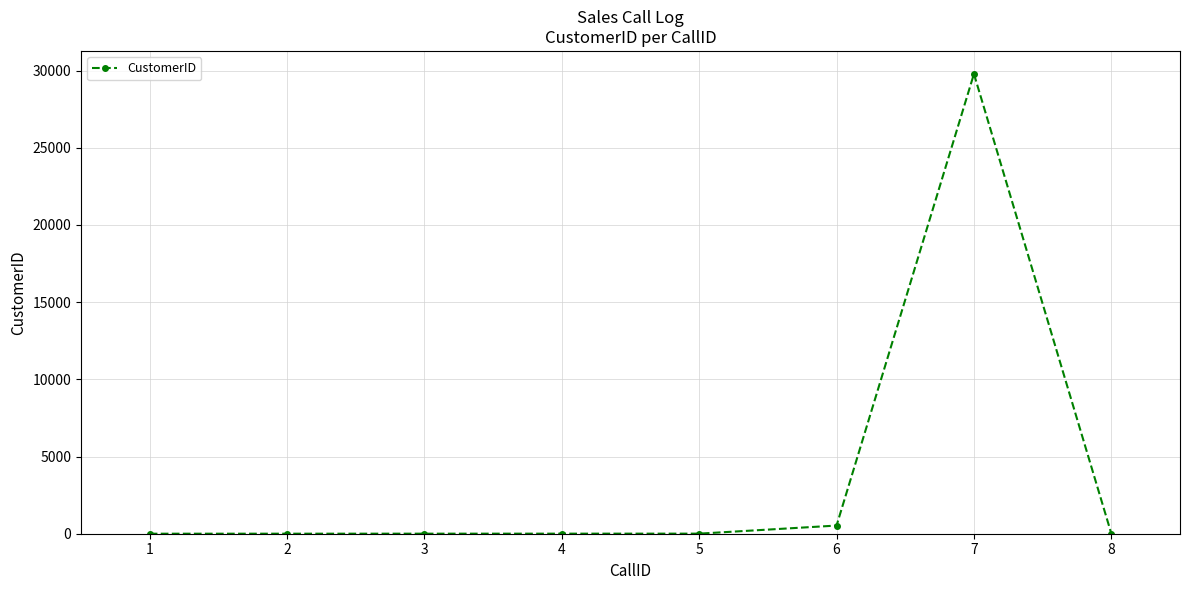

How many values are below 5?

4